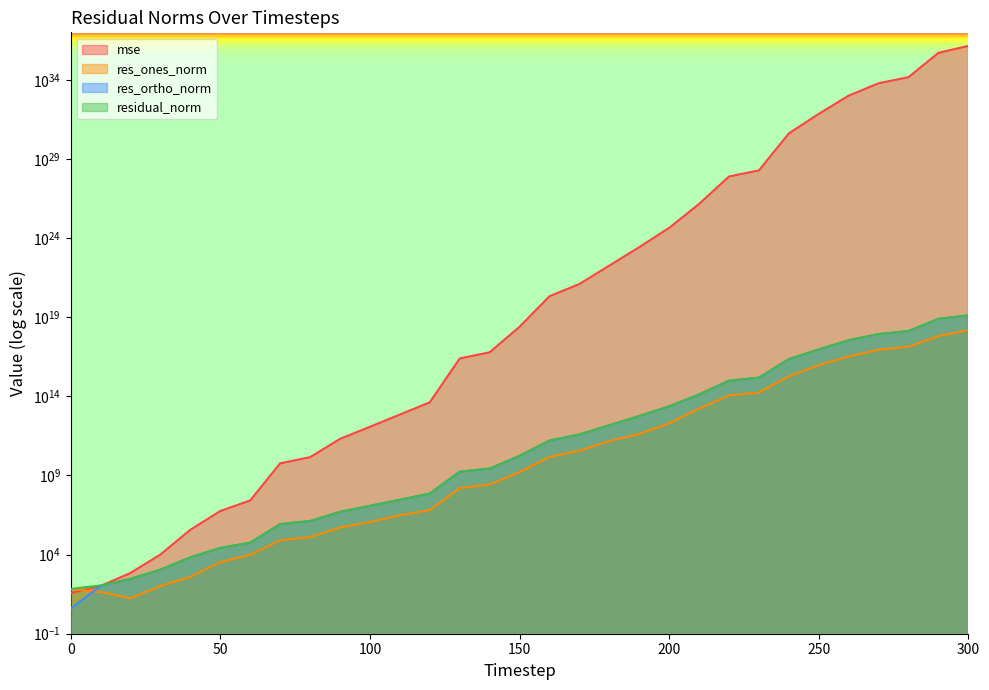

What is the difference between the second highest and second lowest values in the residual_norm series?

7891705462656600064.0